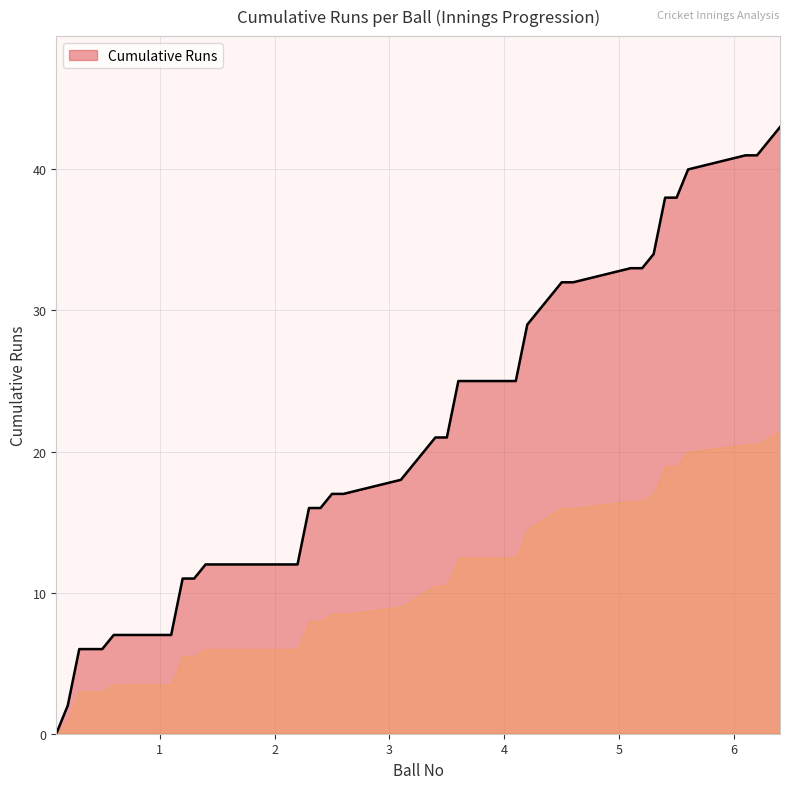

What is the difference between the maximum and minimum values?

43